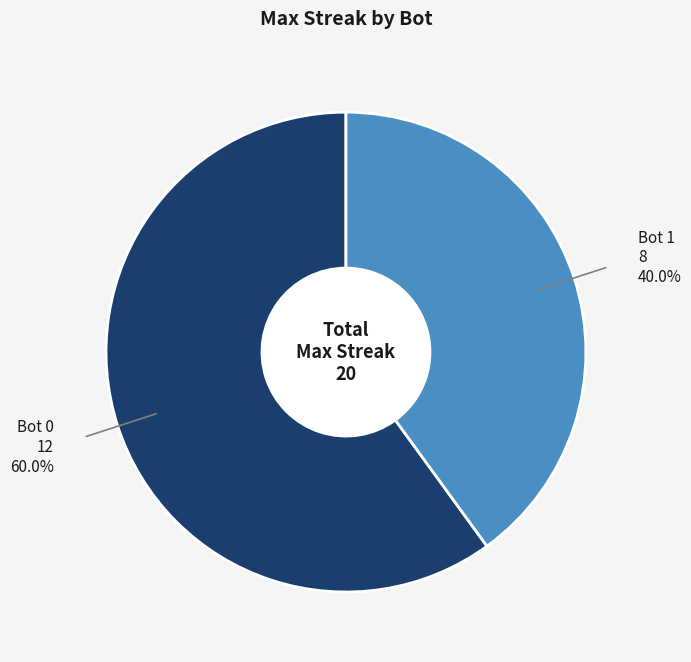

How many slices are in this pie chart?

2